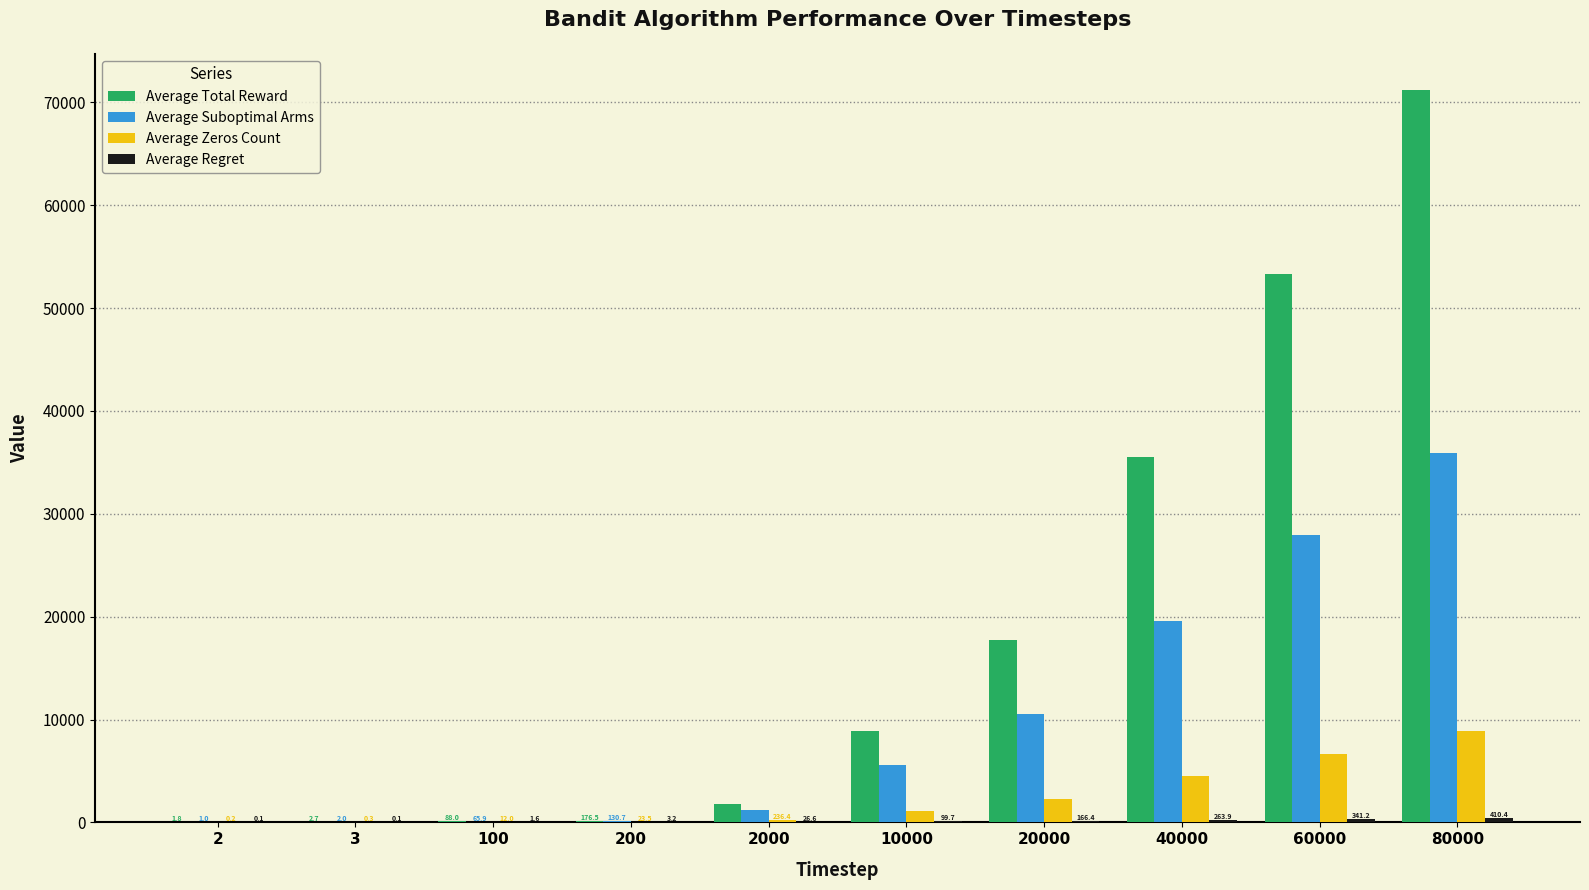

What is the total value across all series at 40000?

59814.2